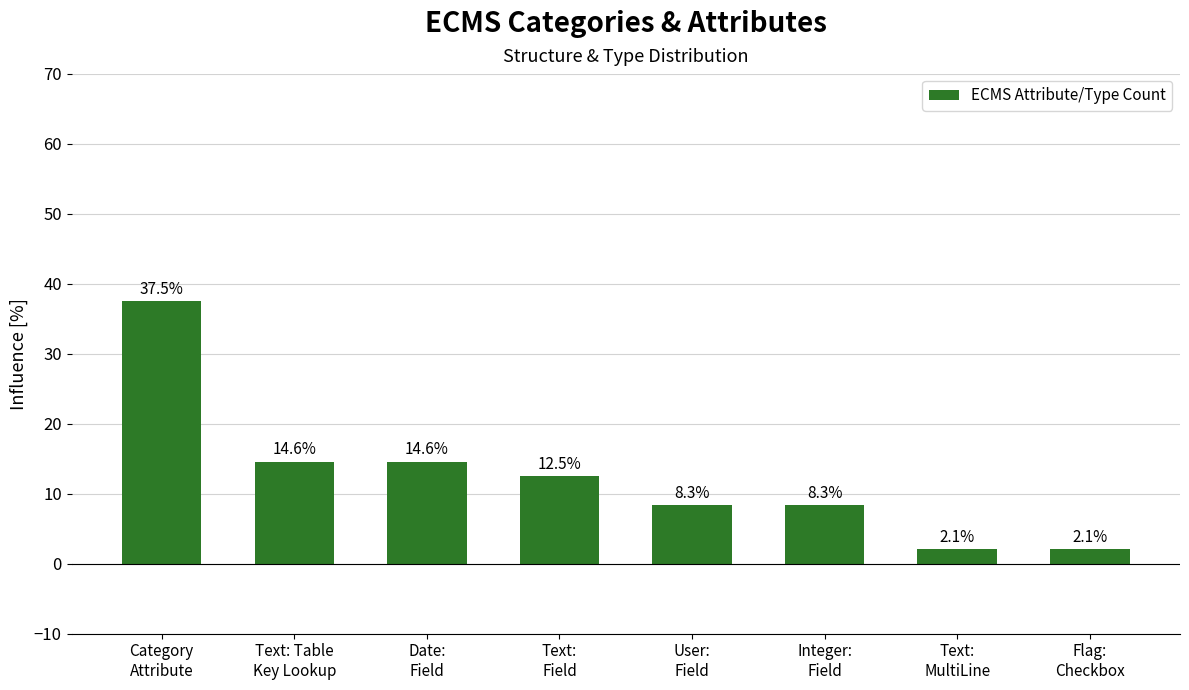

What is the sum of all values?

100.0